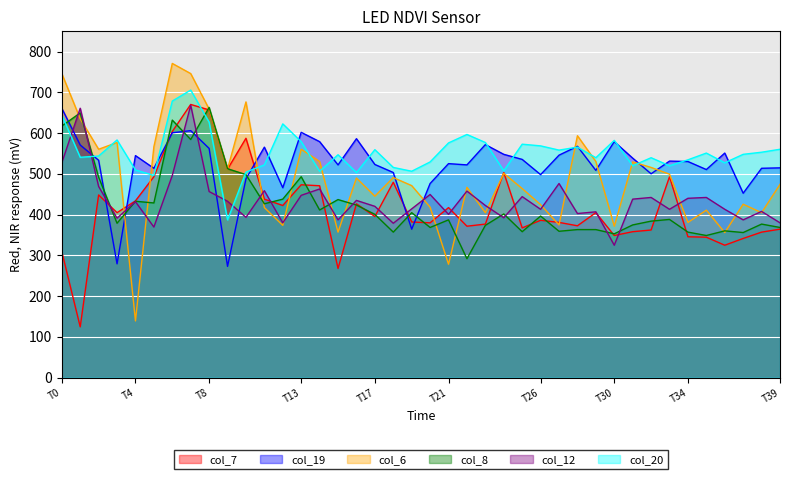

At which label is col_19 closest to 466?

12